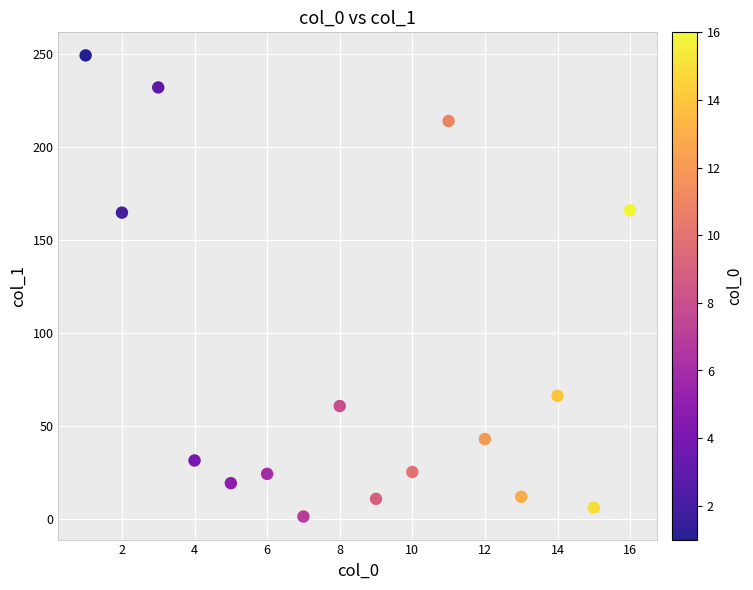

What is the range of X values (max minus min)?

15.0